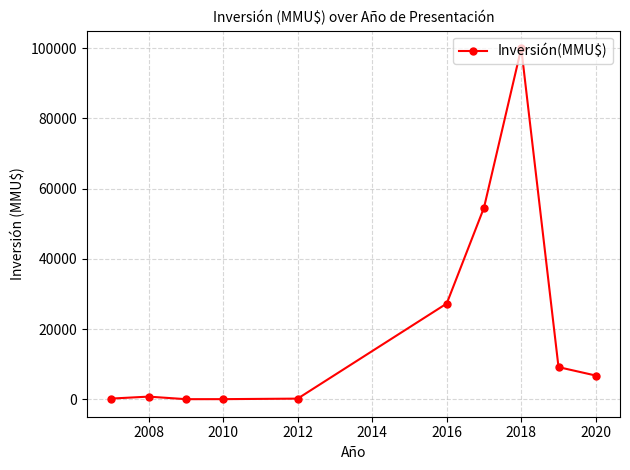

What is the greatest value displayed?

100000